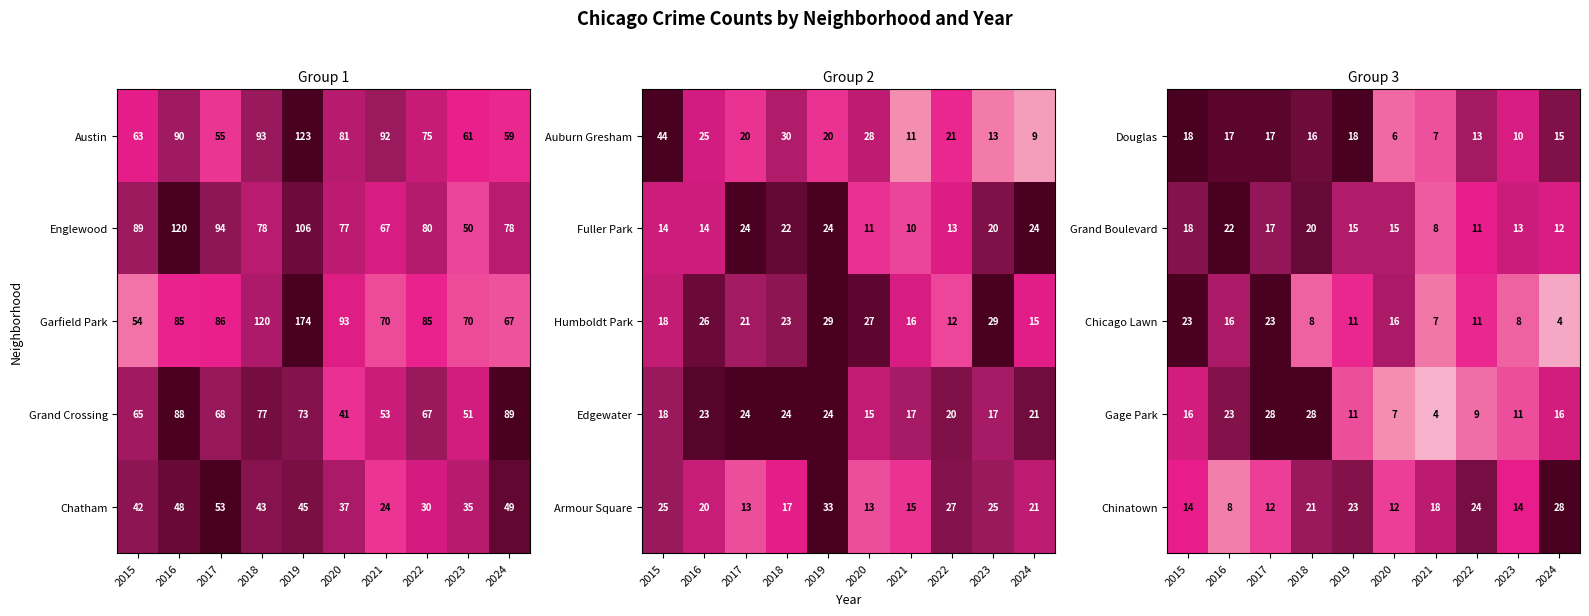

At how many categories does at least one series exceed 0?

10